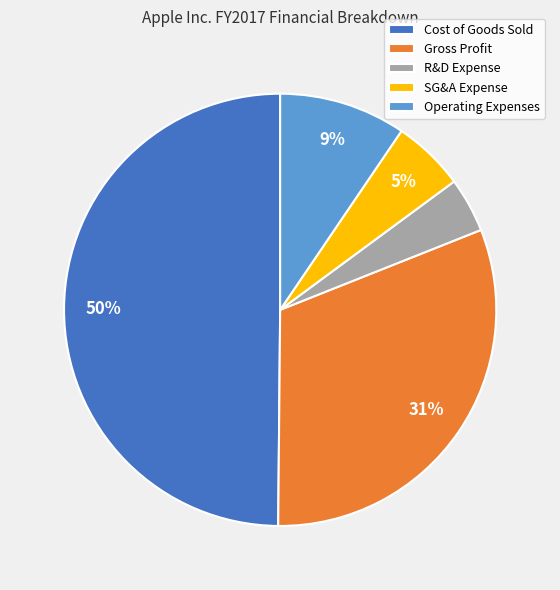

Is the sum of Operating Expenses and R&D Expense greater than half?

No